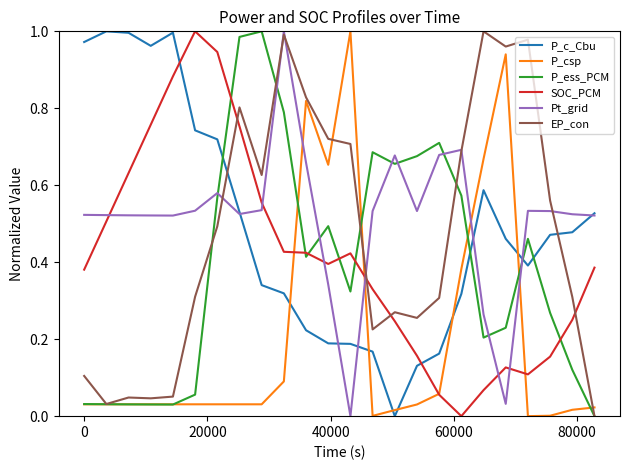

True or false: P_ess_PCM and SOC_PCM intersect in this chart.

True